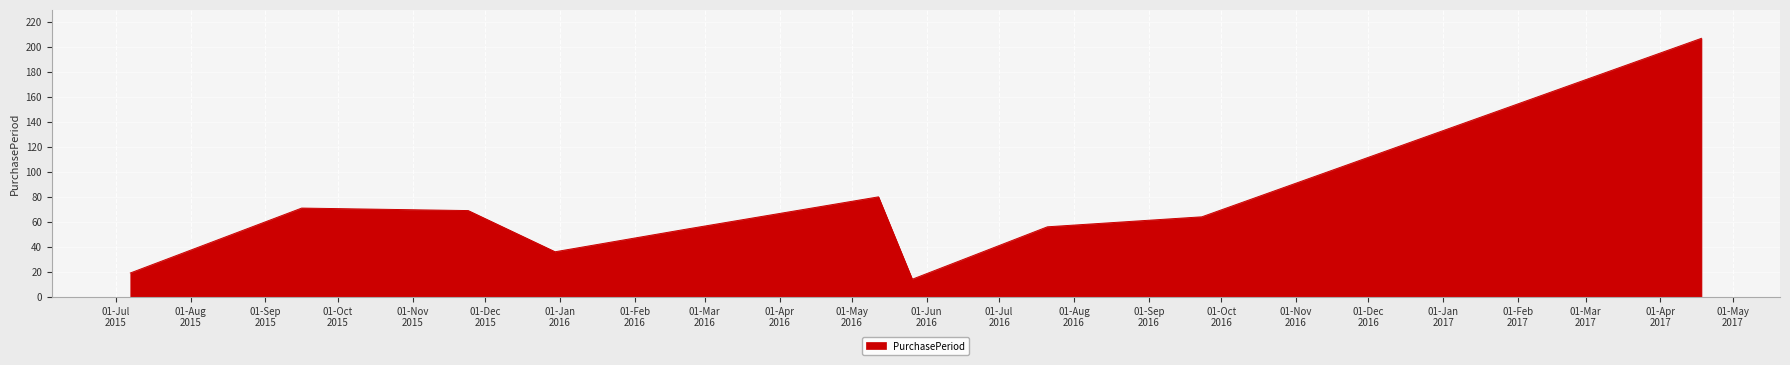

What is the greatest value displayed?

207